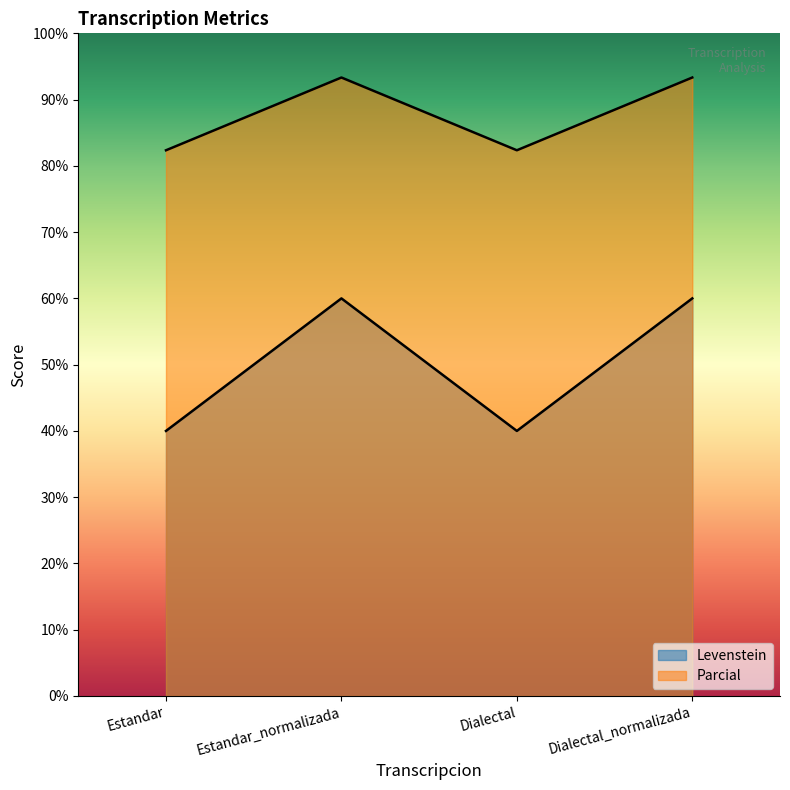

Does the chart have visible grid lines?

No